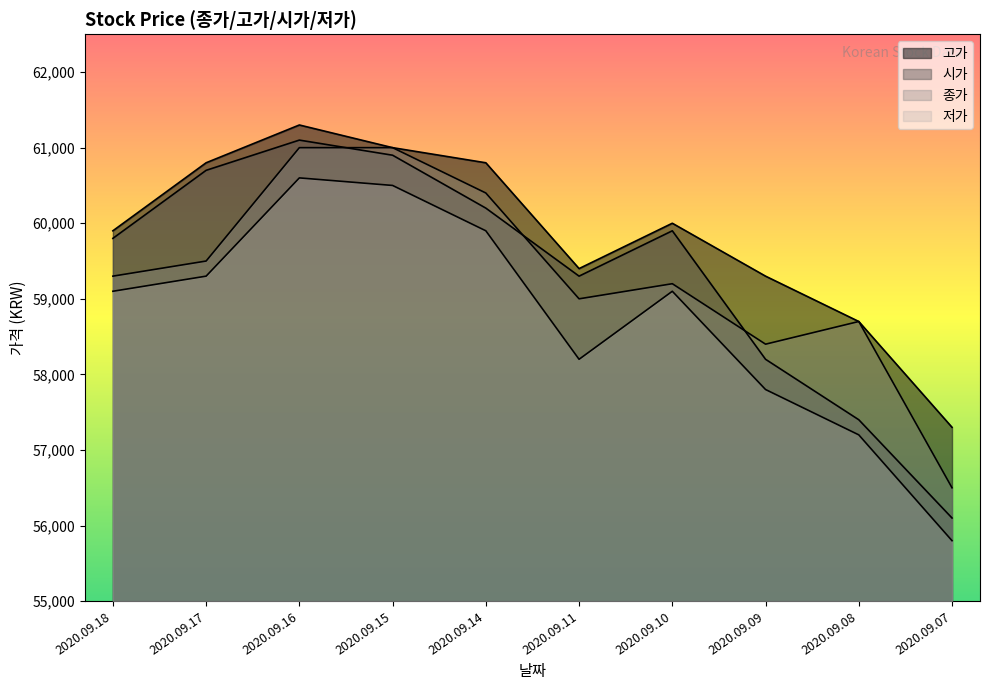

How many categories are shown in the chart?

10